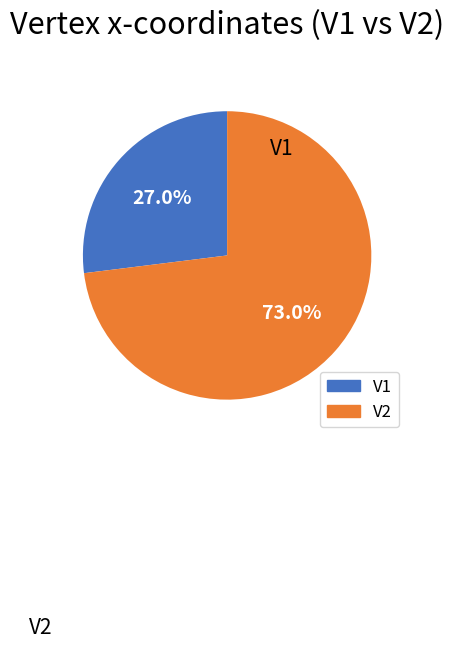

To the nearest percent, what is the average slice percentage?

50%